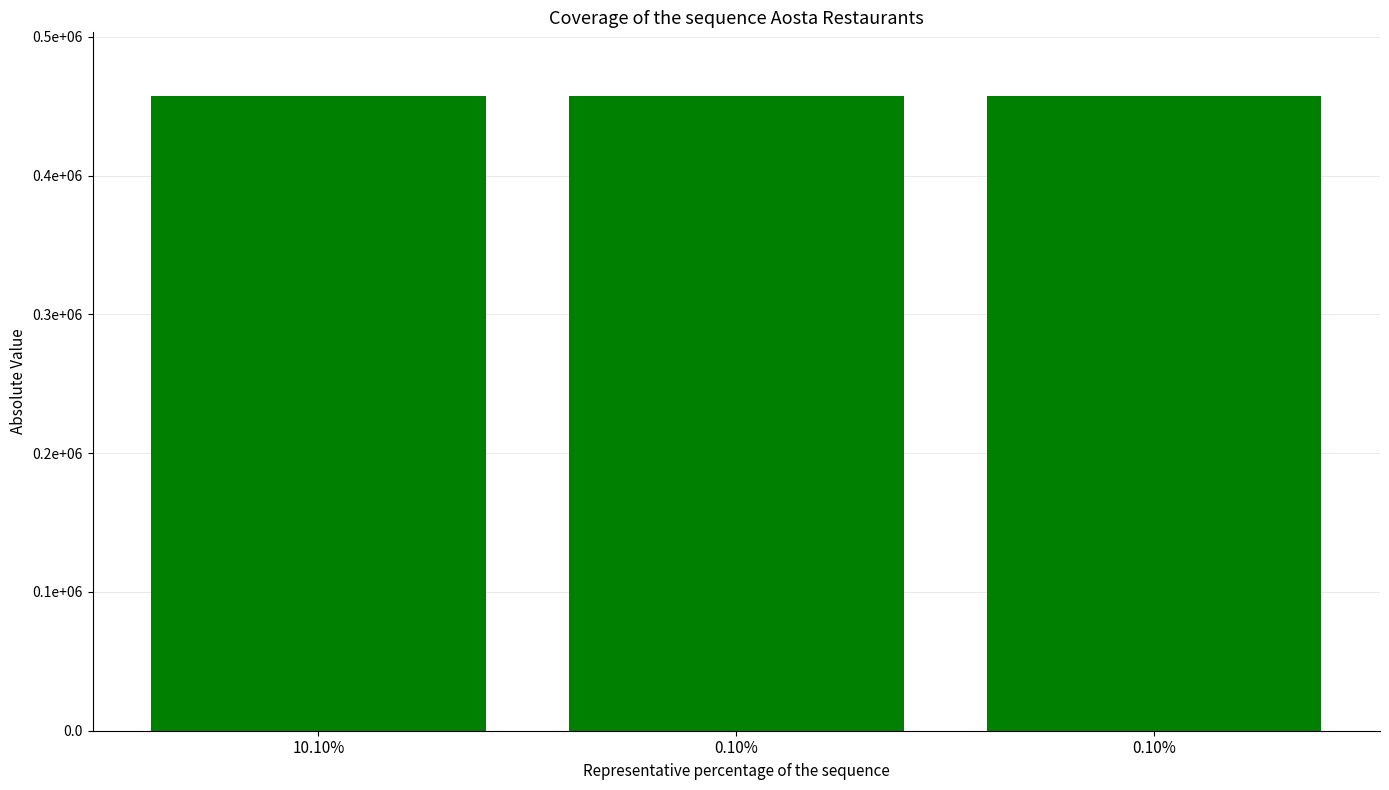

Where does the data first go above 457368?

10.10%